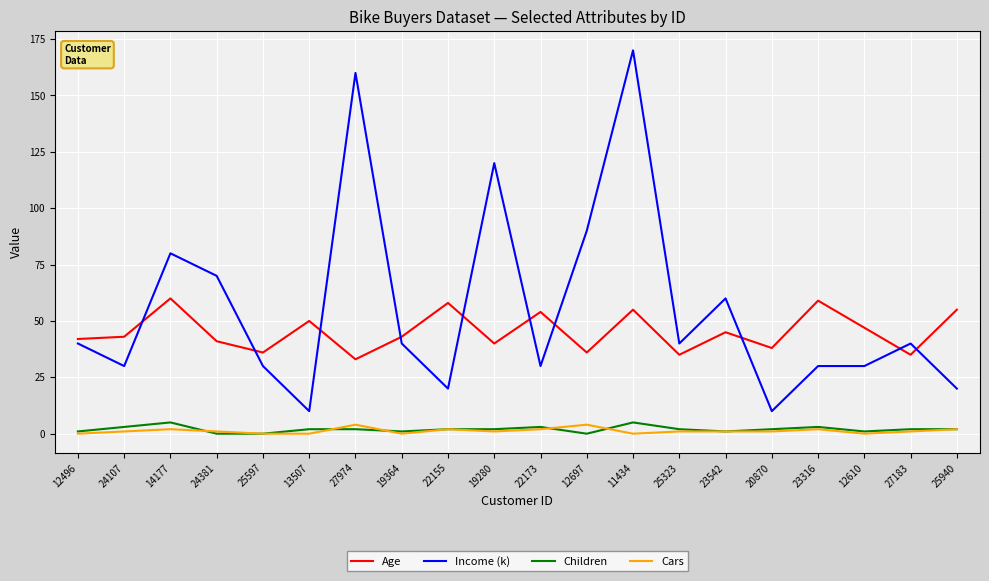

Which series has the largest total across all categories?

Income (k)